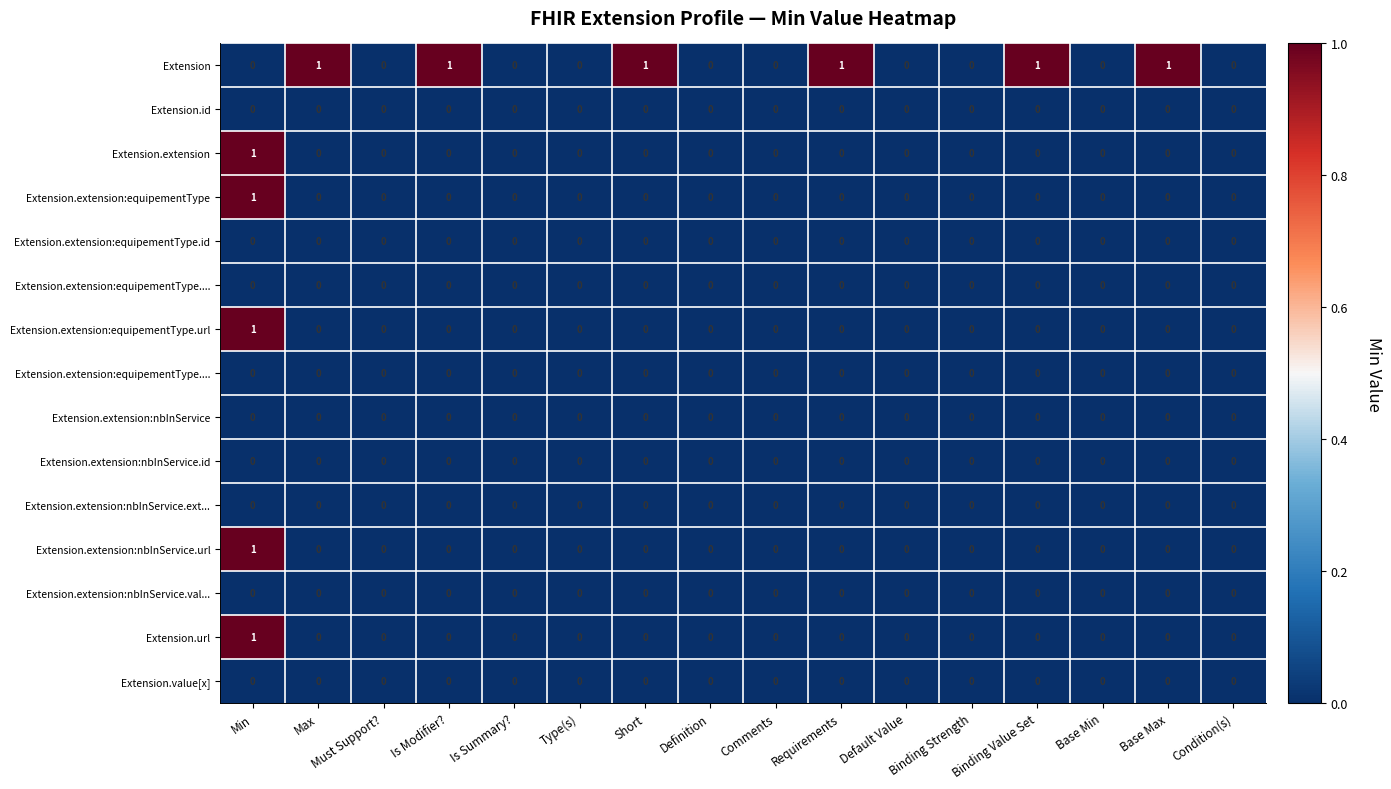

At how many categories does at least one series exceed 0?

7